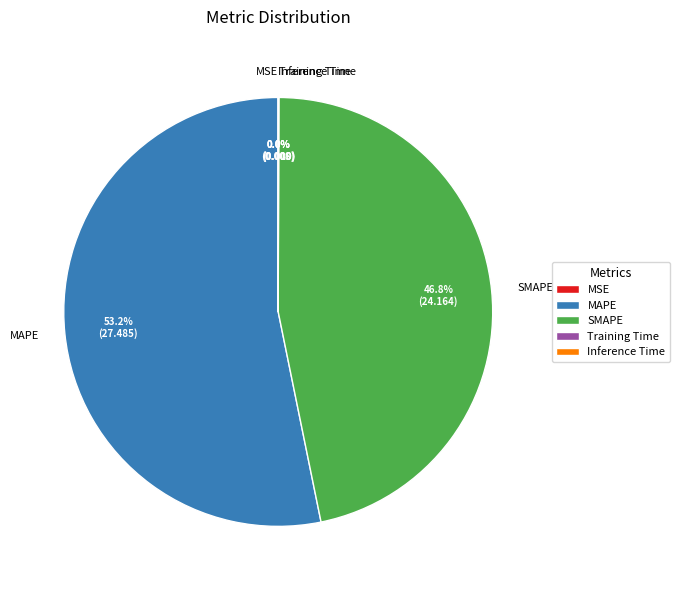

What is the largest slice in the pie chart?

MAPE